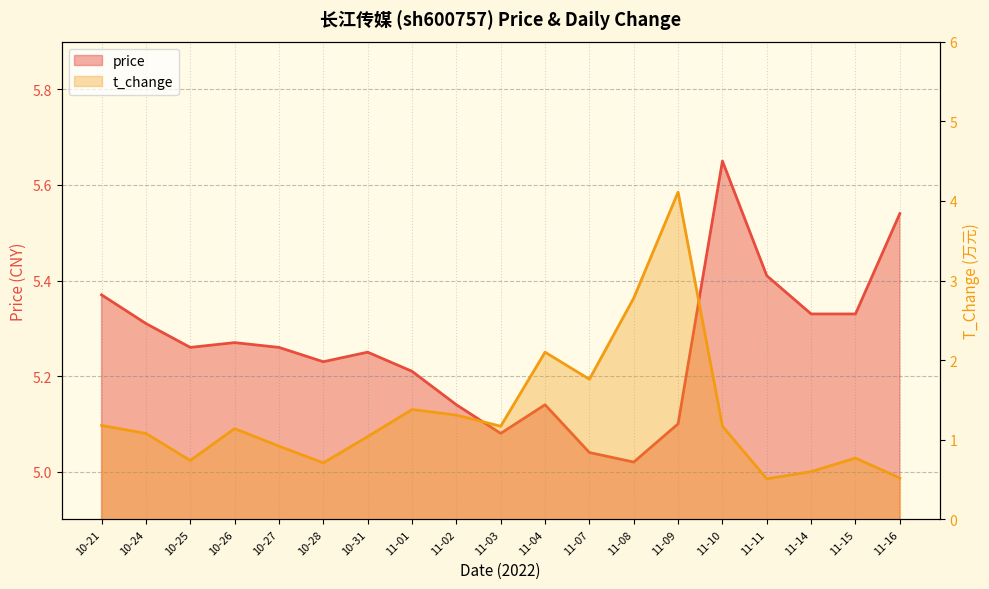

True or false: price and t_change cross at least once.

False